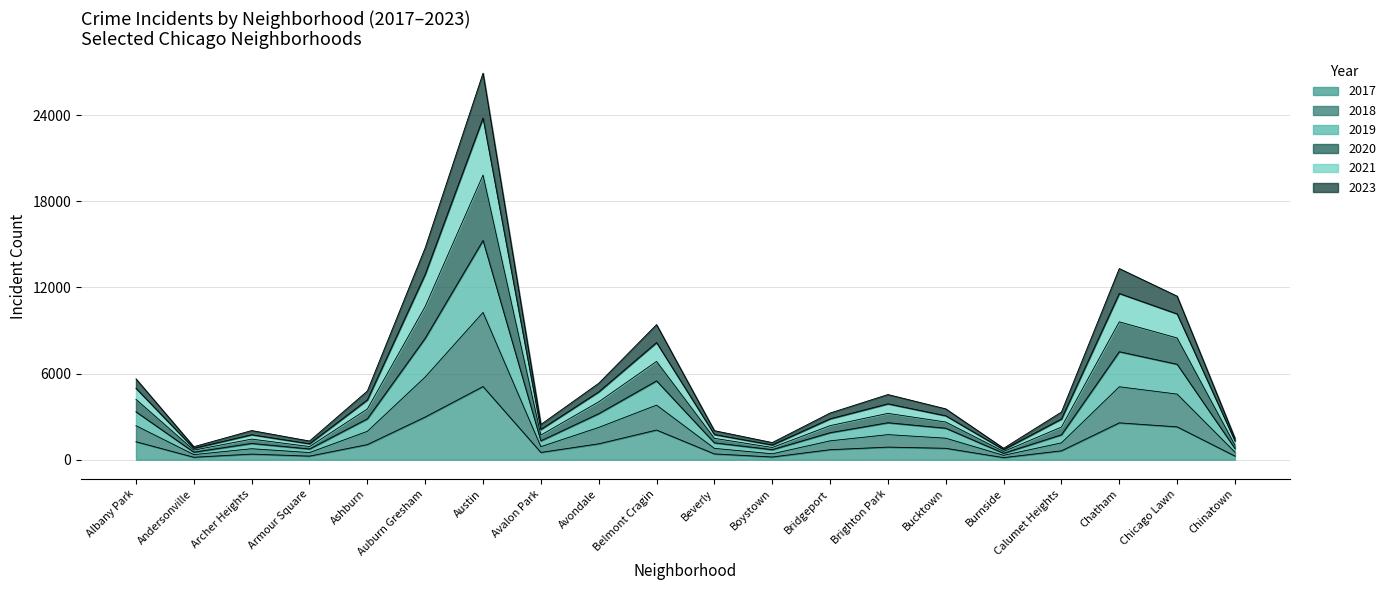

At which category is the sum across all series the highest?

Austin